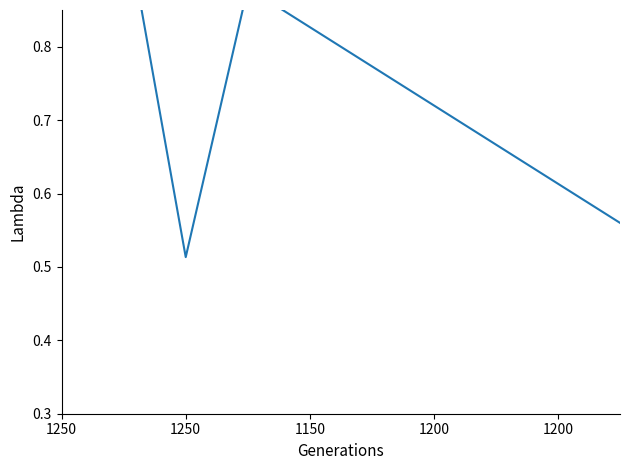

What is the value of the 5th point from the left?

0.9